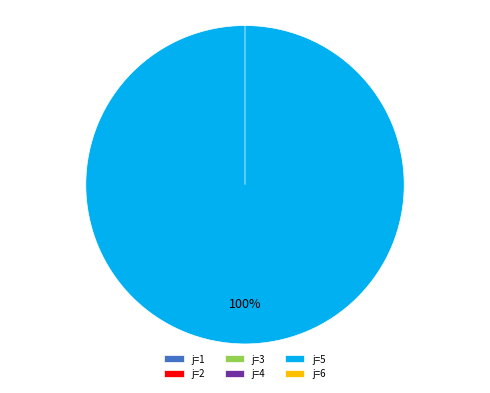

To the nearest percent, what portion does 5 represent?

100%